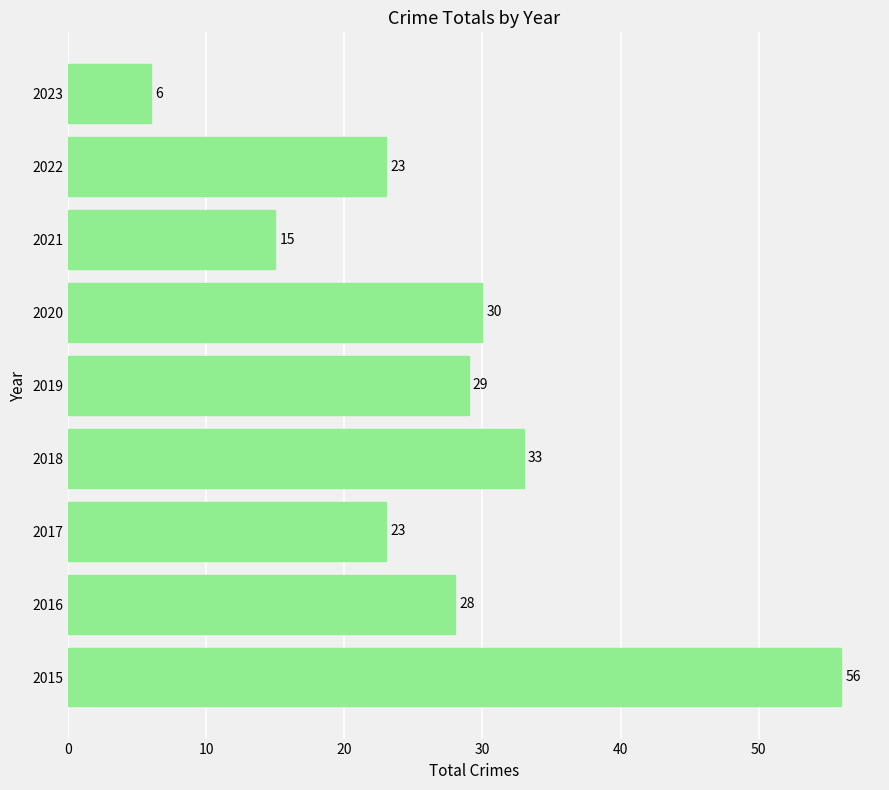

What is the average value?

27